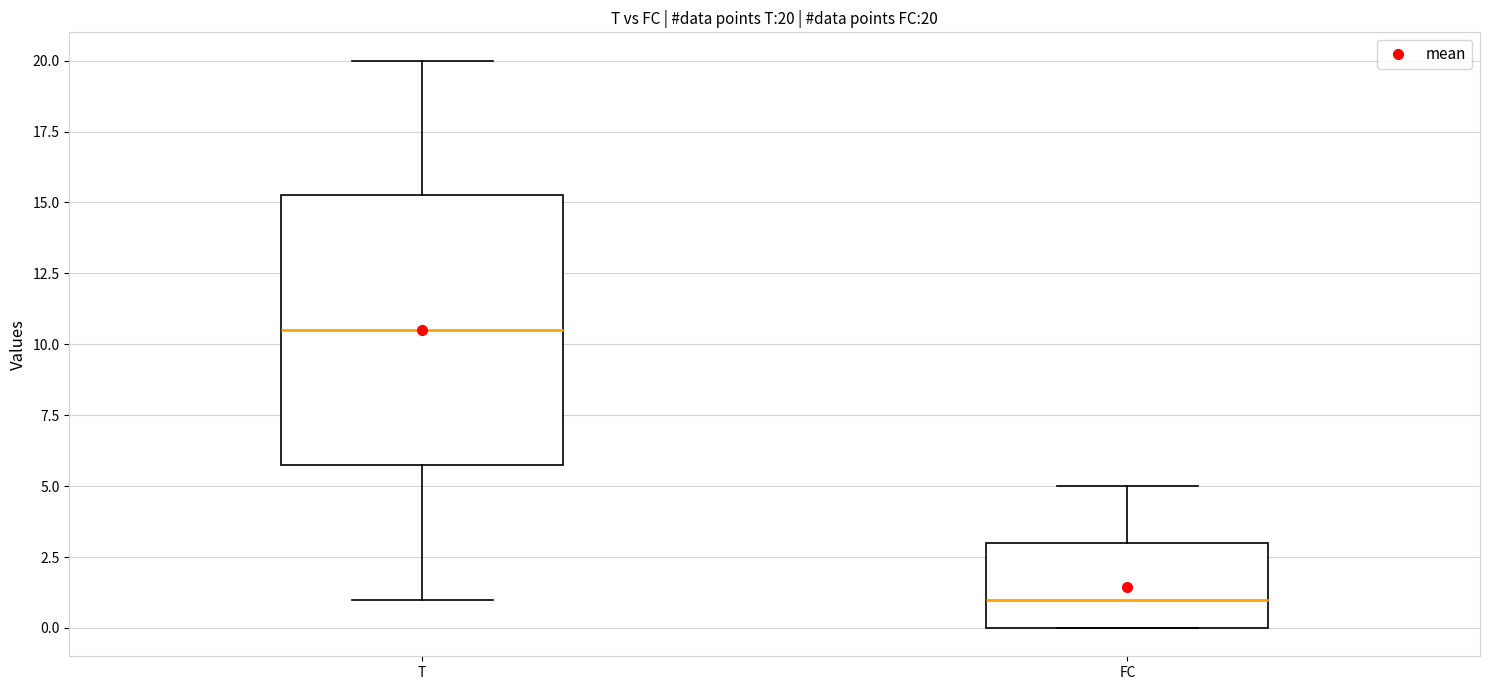

Which box's median line is the highest?

T